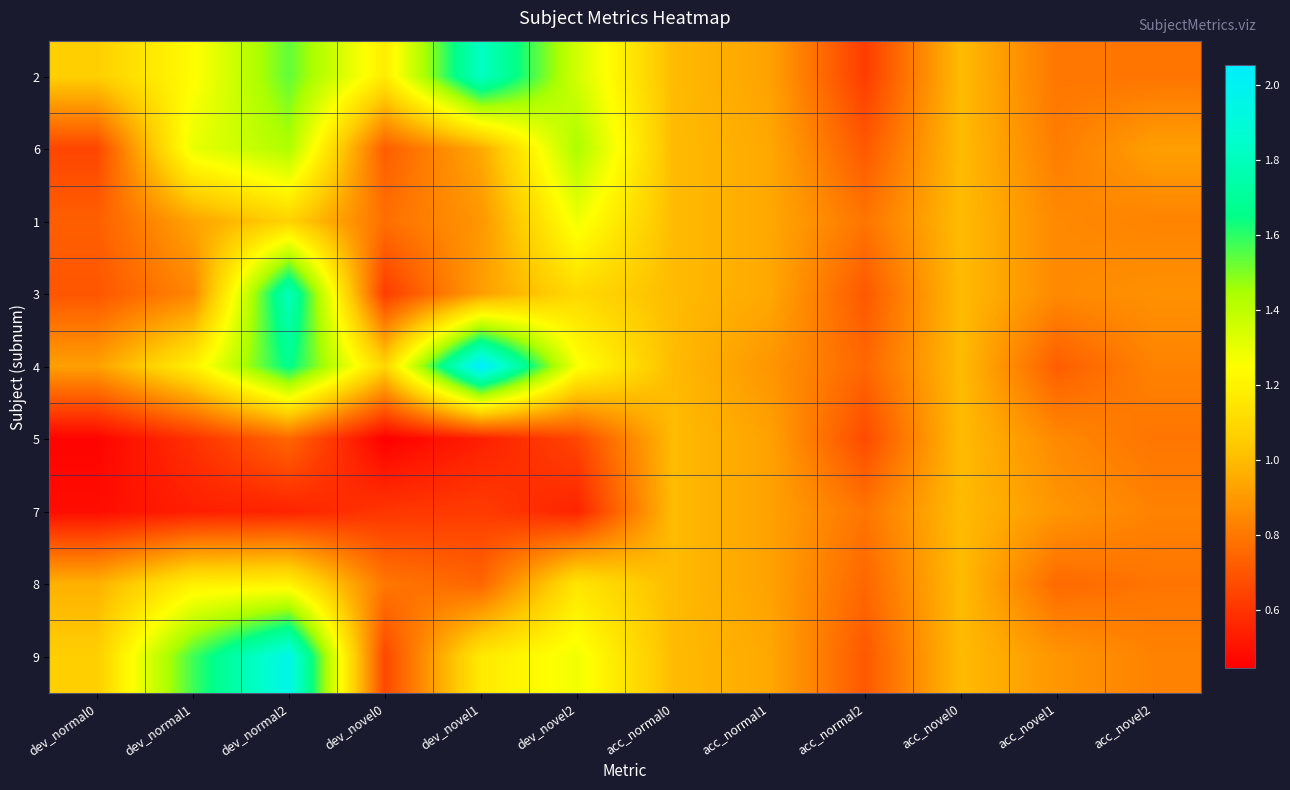

How many data points does each series have?

12